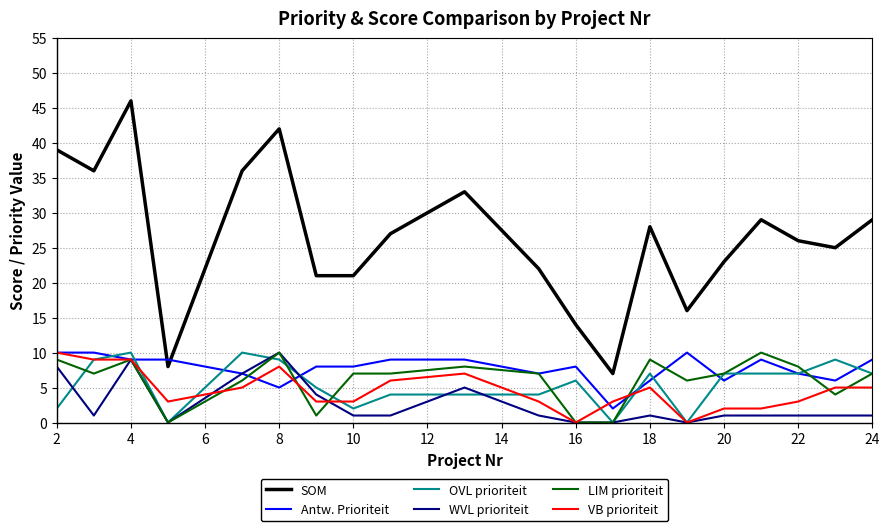

Which series has the widest spread of values?

SOM